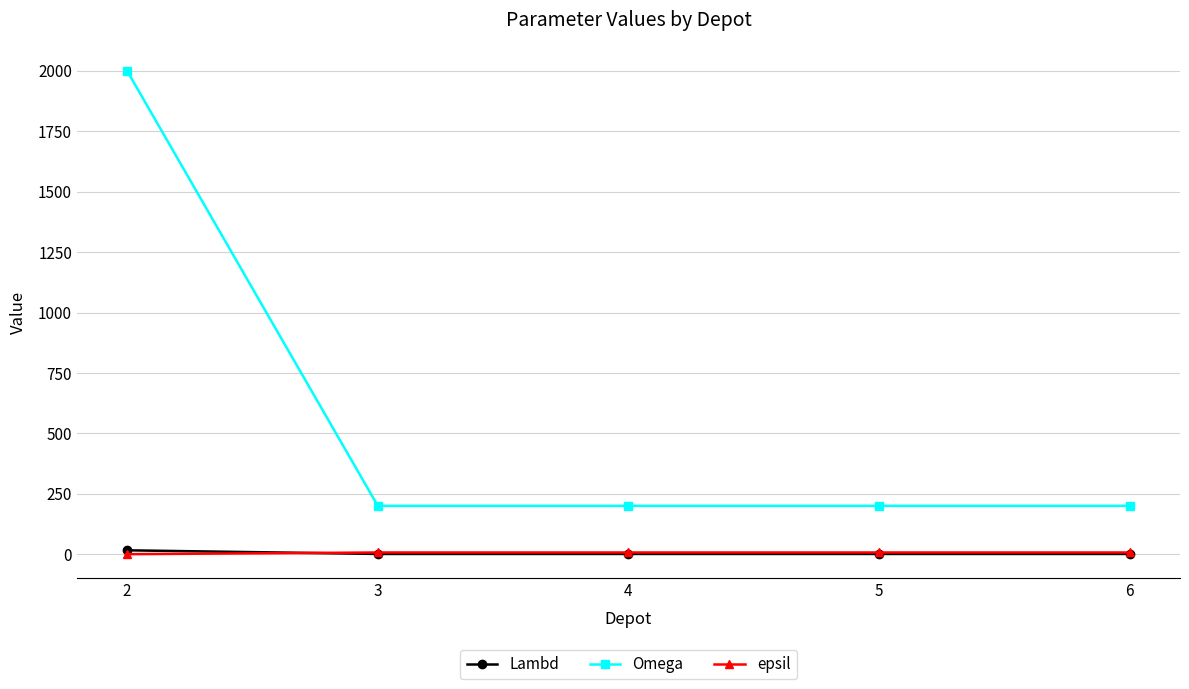

Where do Lambd and epsil first cross each other?

2 and 3